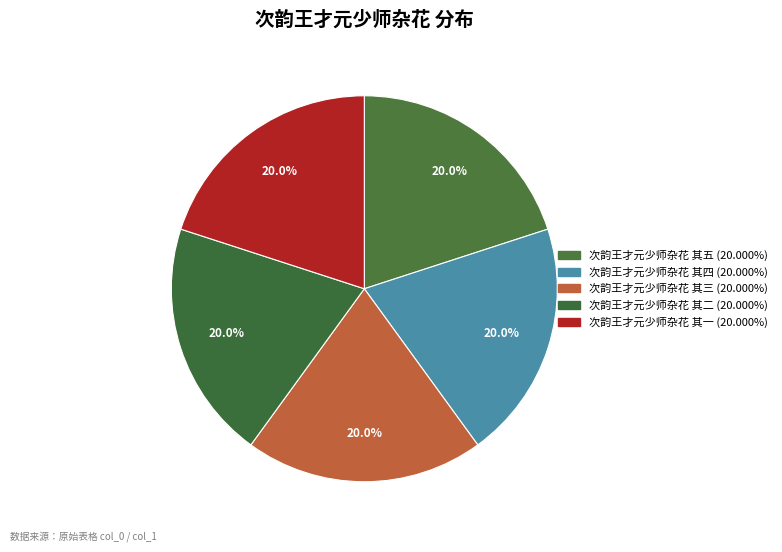

What percentage do 次韵王才元少师杂花 其二 and 次韵王才元少师杂花 其一 together represent?

40.0%